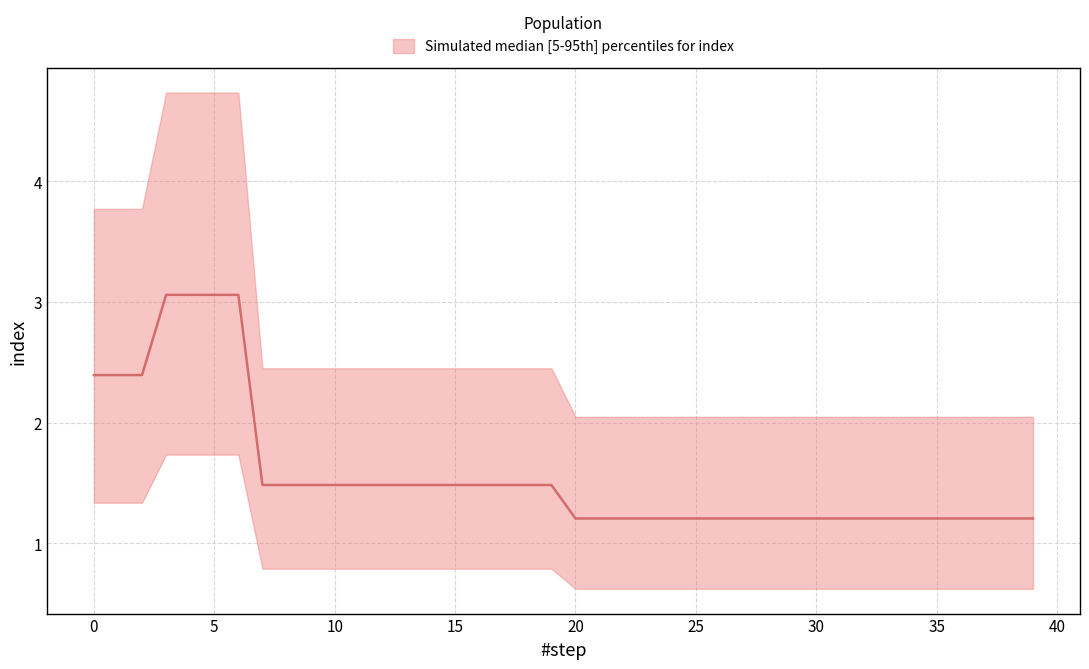

What is the value of the 1st point from the left?

2.4